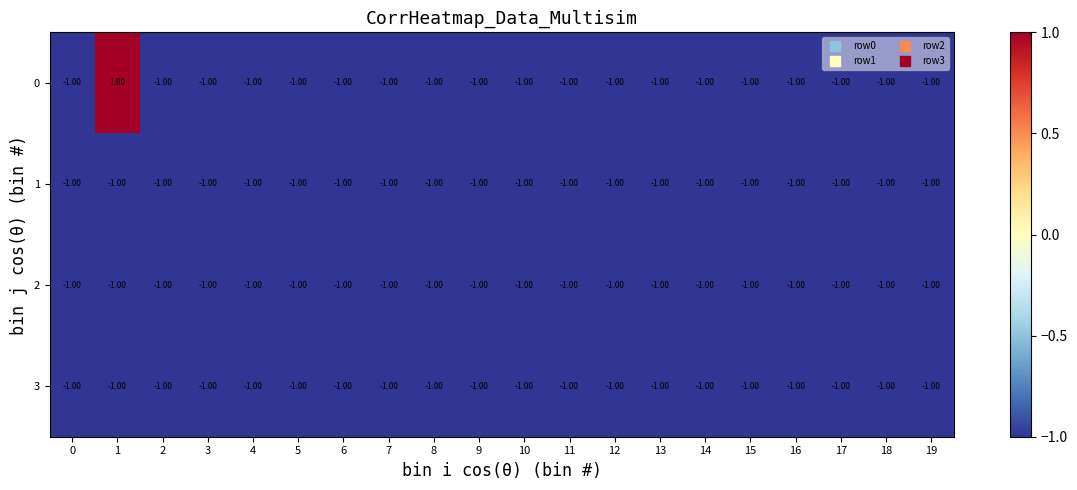

What is the total value across all series at 19?

-4